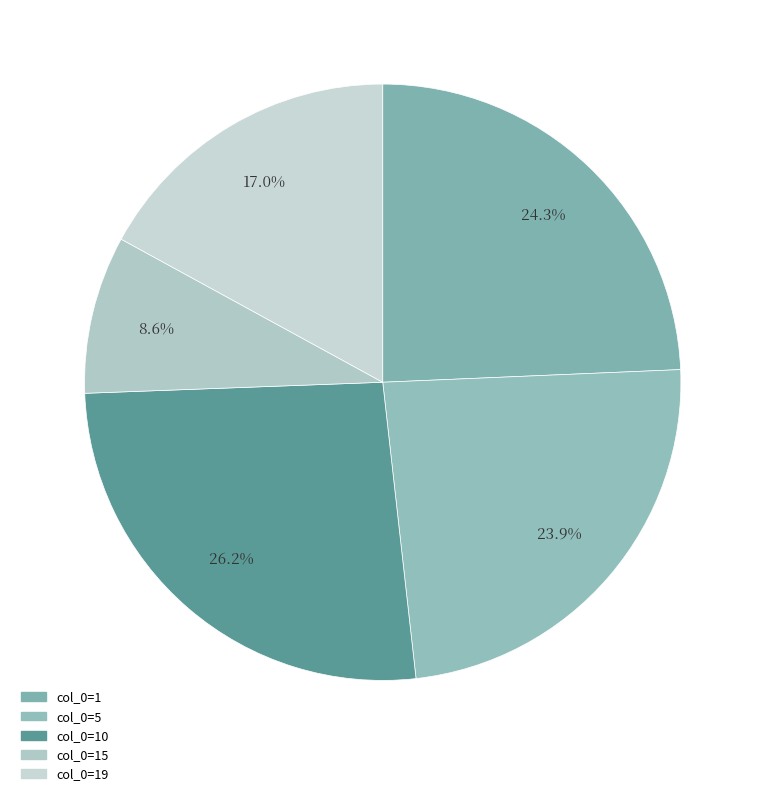

How many slices are in this pie chart?

5